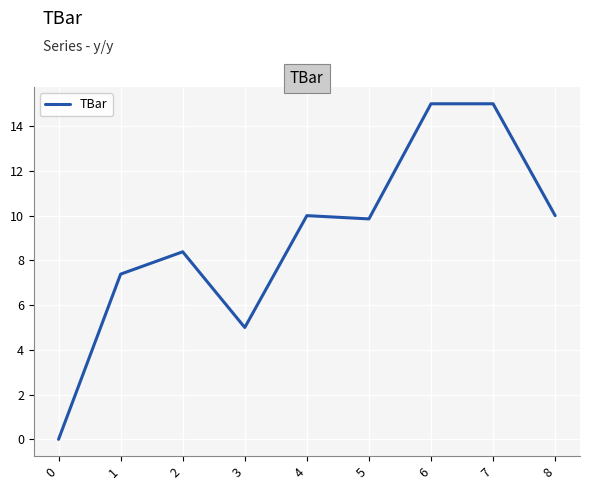

What is the change in value from 1 to 7?

+7.6